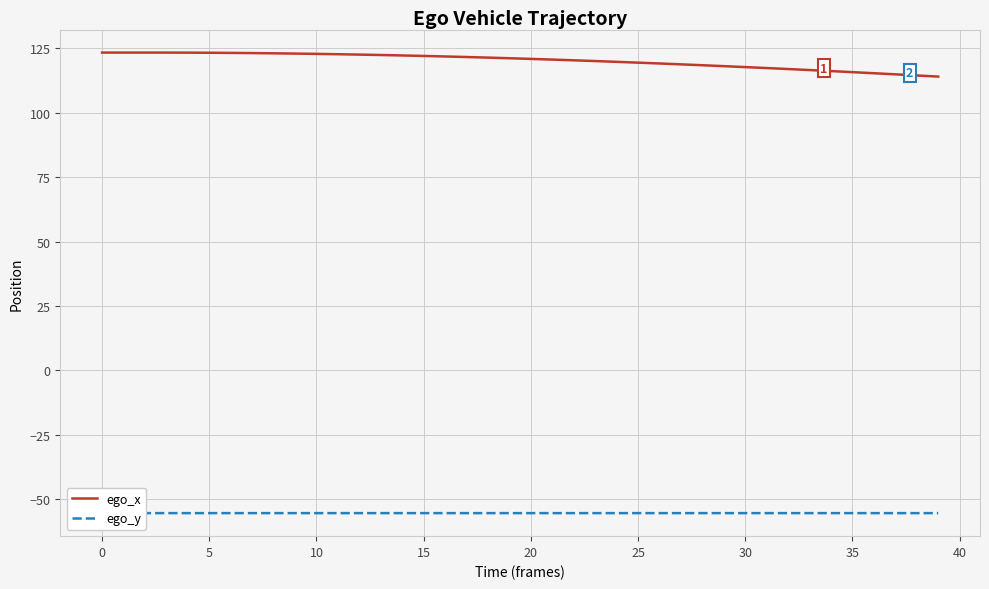

True or false: ego_y and ego_x intersect in this chart.

False